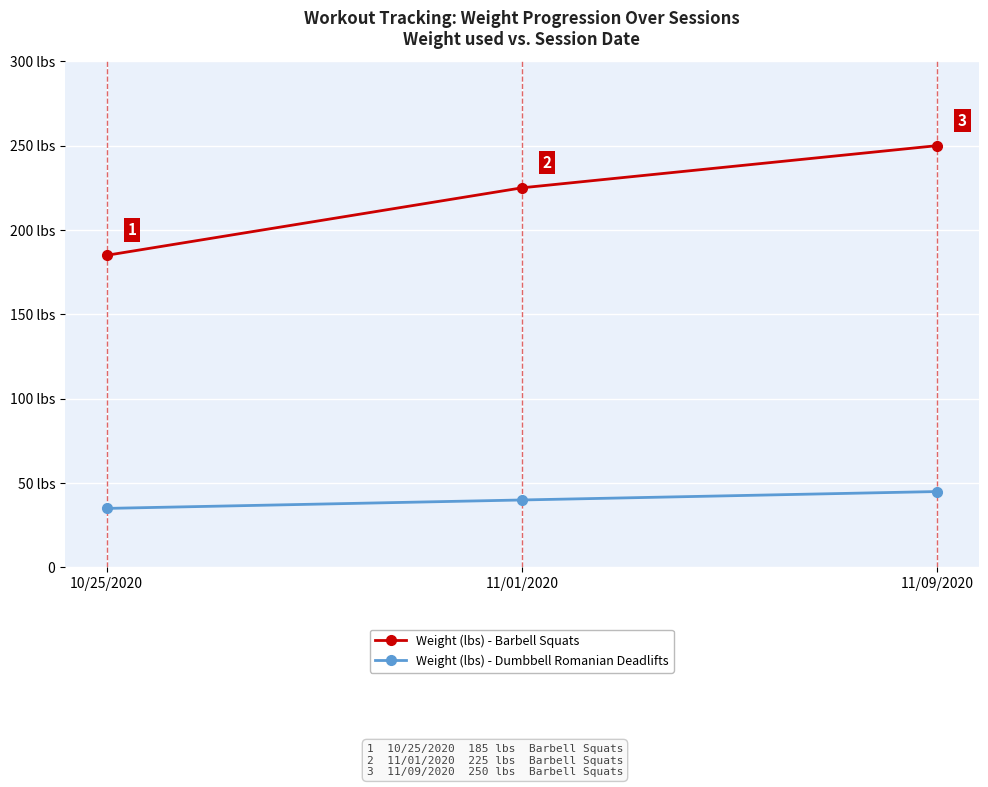

Does the chart have visible grid lines?

Yes